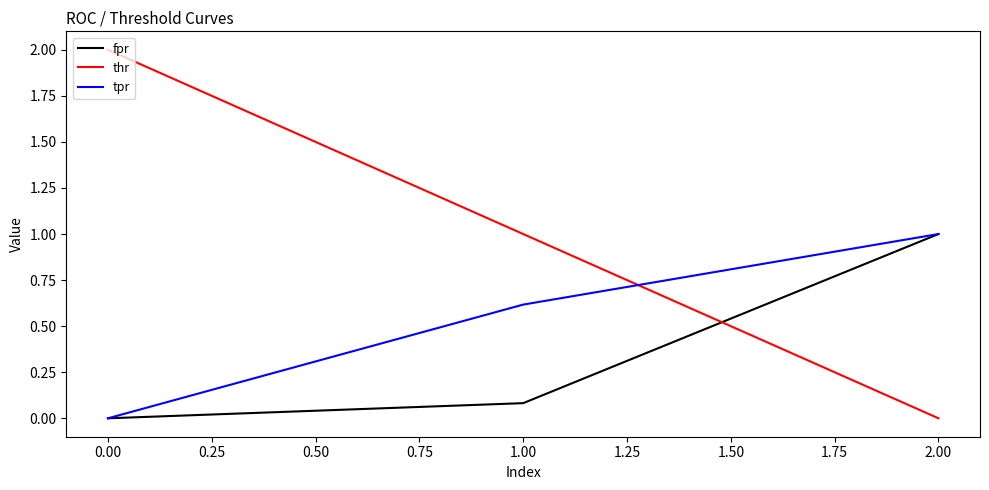

Which series has the largest range (max minus min)?

thr